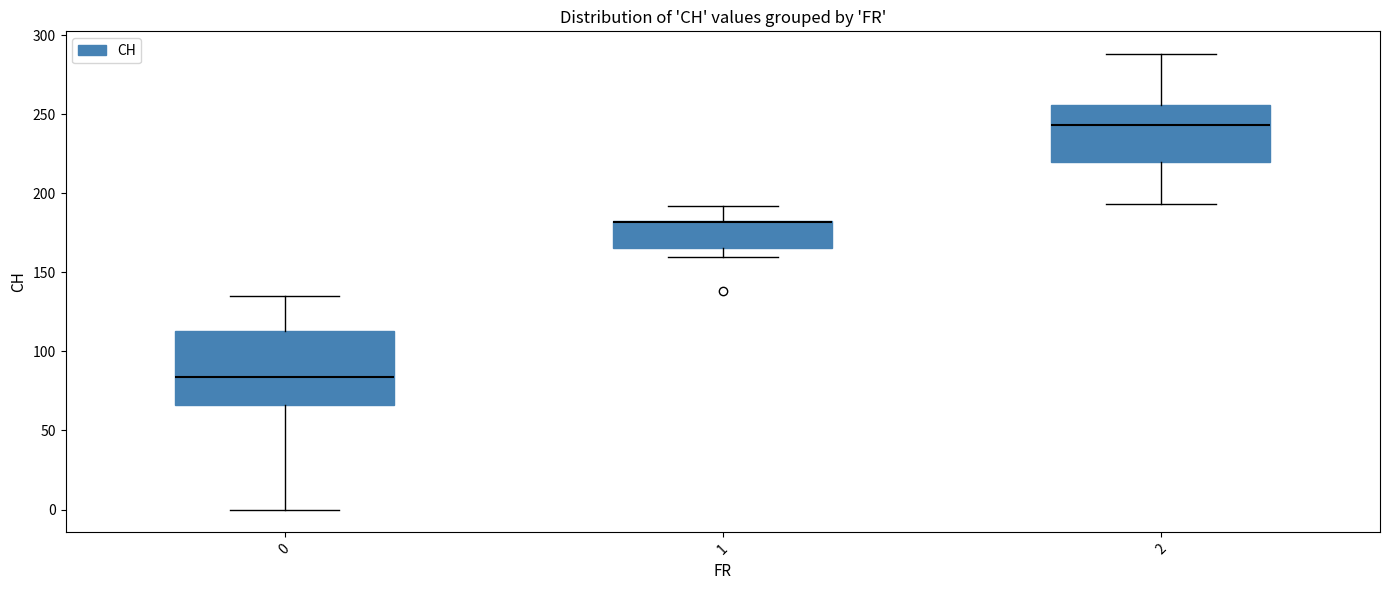

Where is the lower edge of the box at x = 2 on the y-axis? The values are not printed on the chart, so give them approximately, as read against the axis.

220